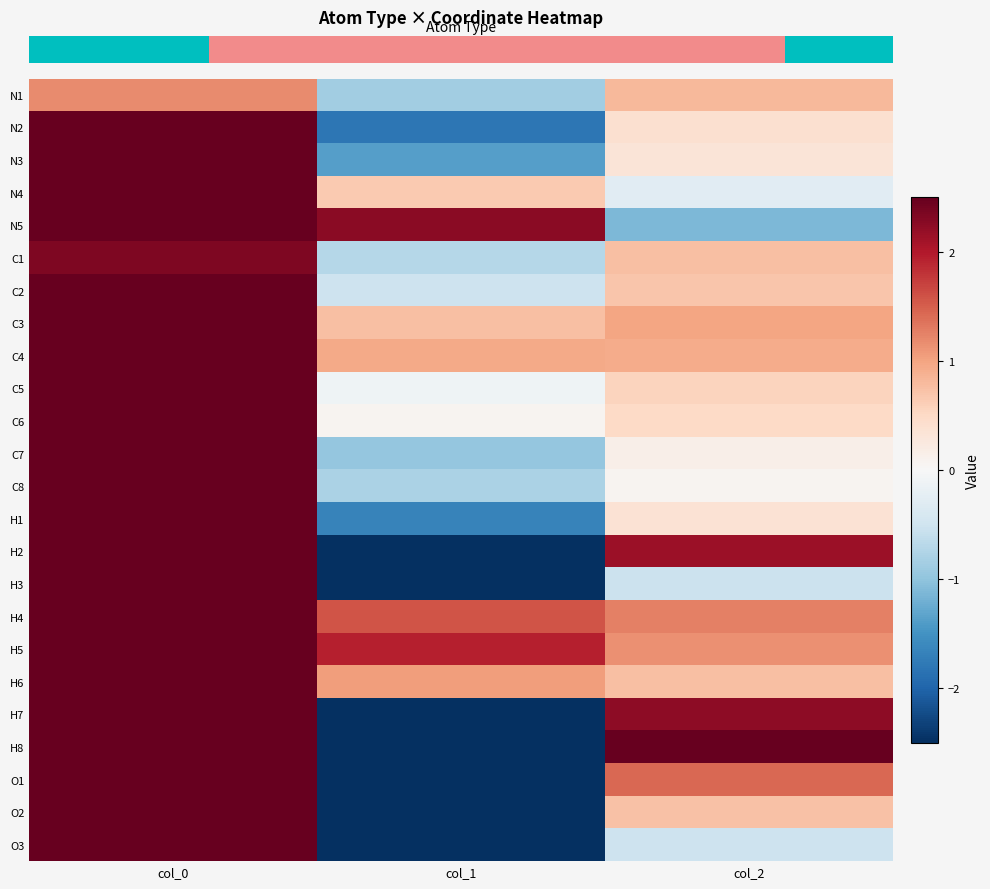

How many categories are shown in the chart?

3